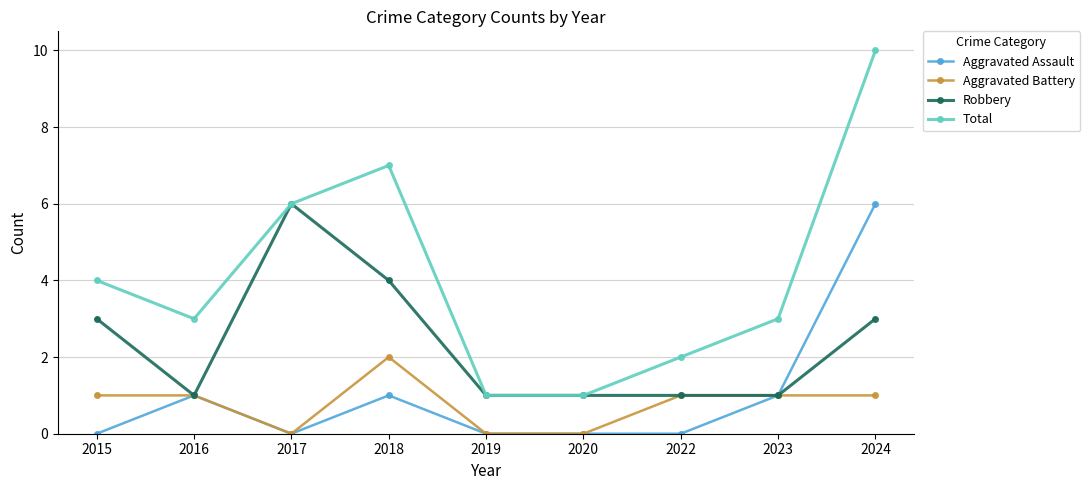

How many Total values are between 2 and 6?

5